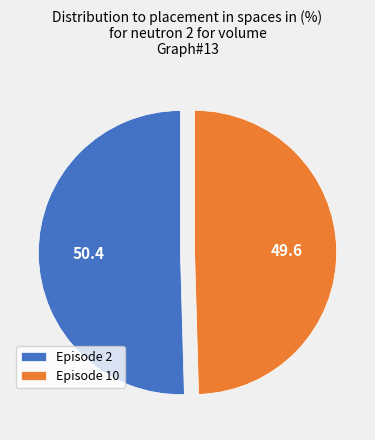

Which category accounts for the majority?

Episode 2